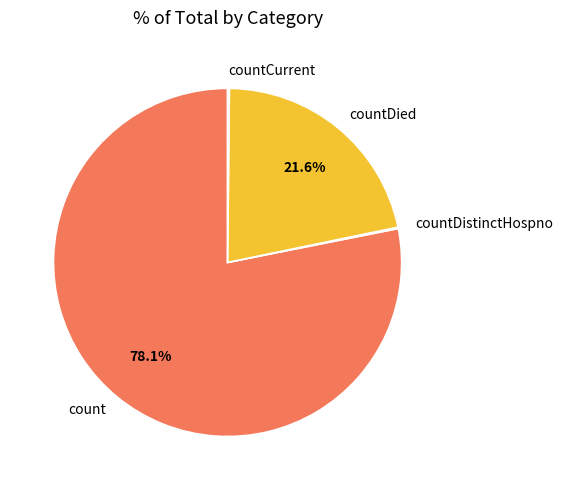

What is the largest slice in the pie chart?

count